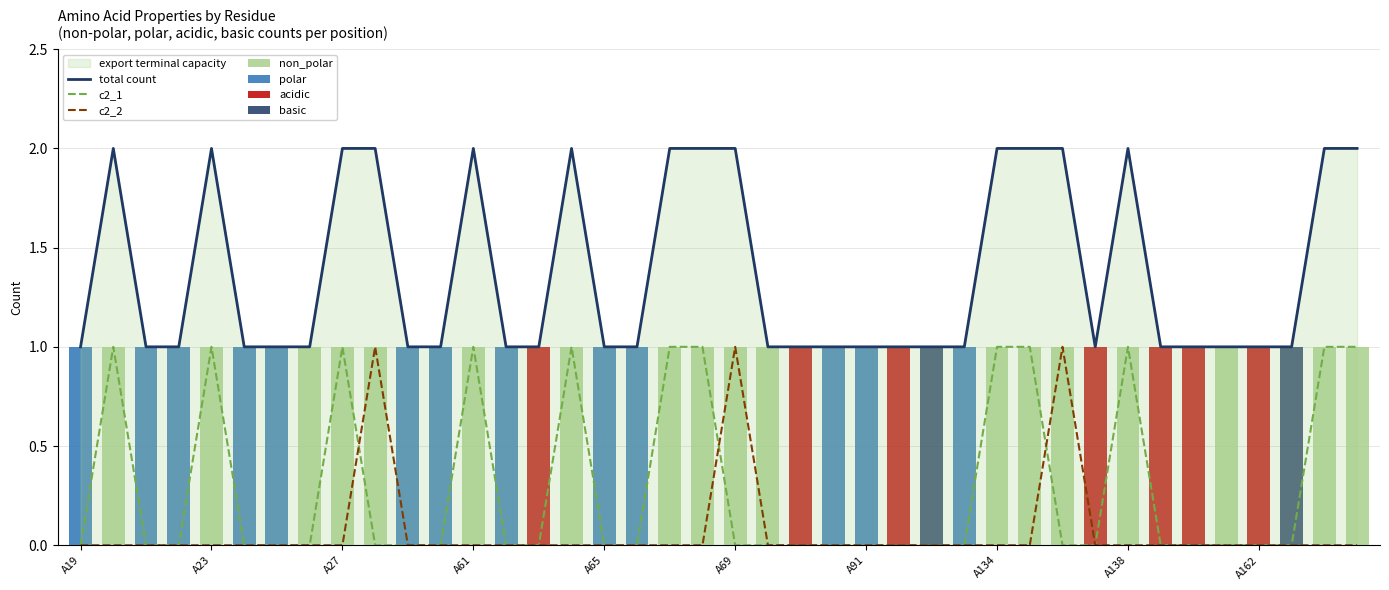

How many groups of bars are there?

40